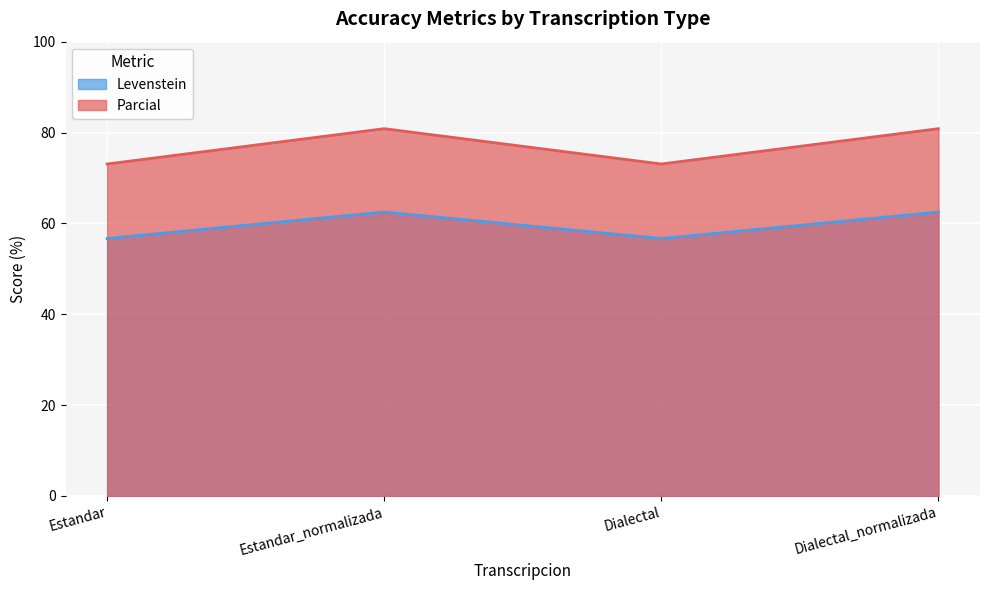

How many lines are shown in the chart?

2